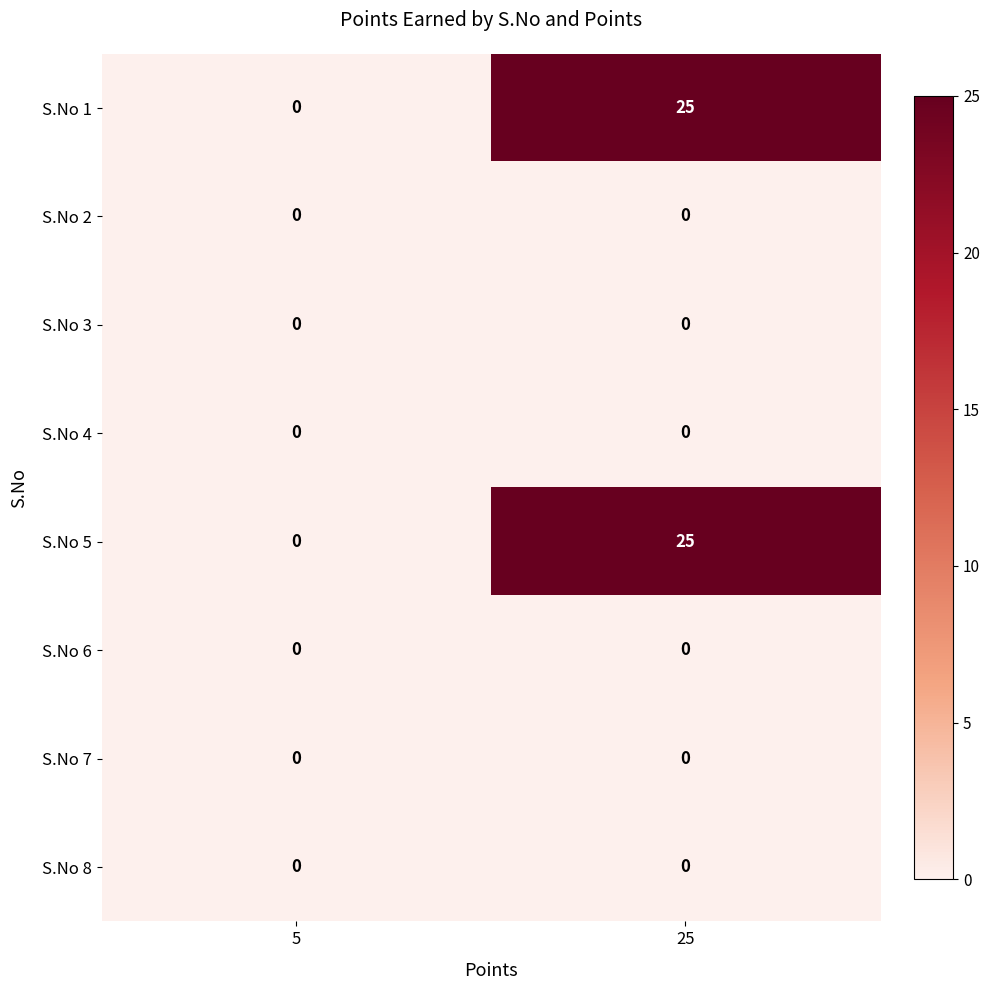

What is the greatest value displayed?

25